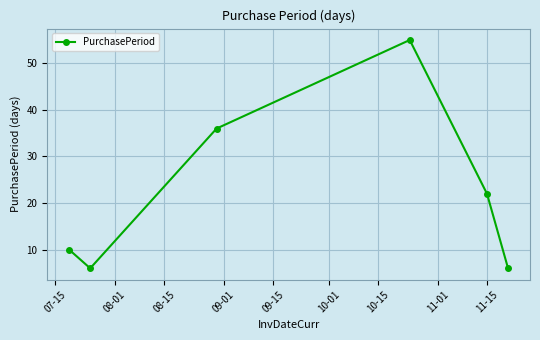

What is the minimum value shown in the chart?

6